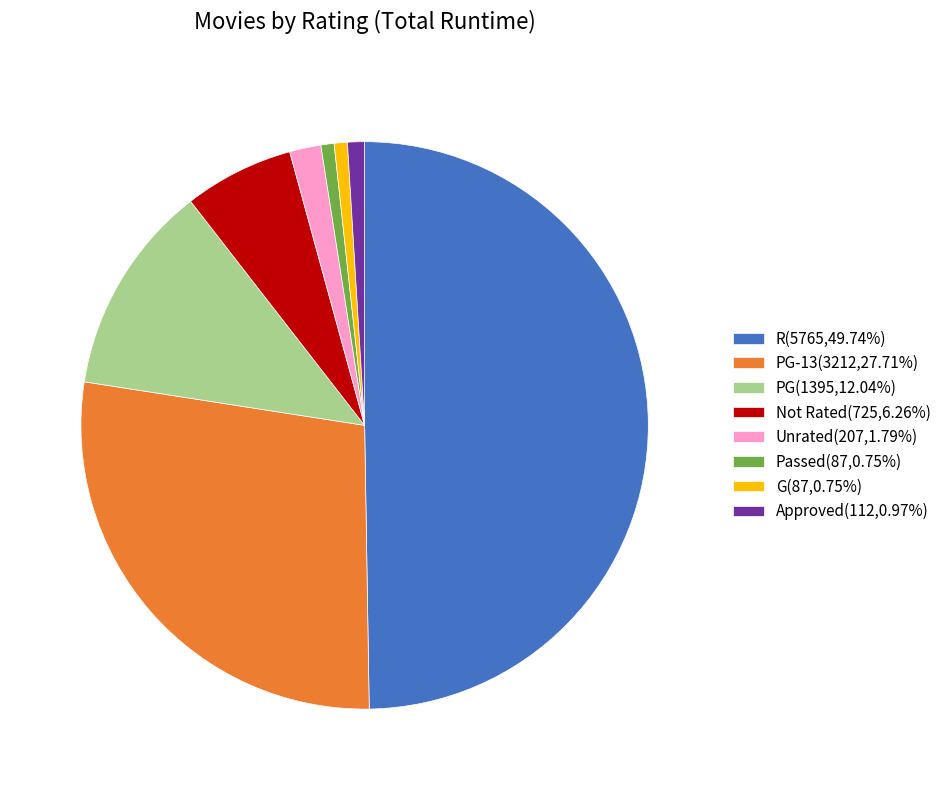

Does G(87,0.75%) account for over 50% of the chart?

No